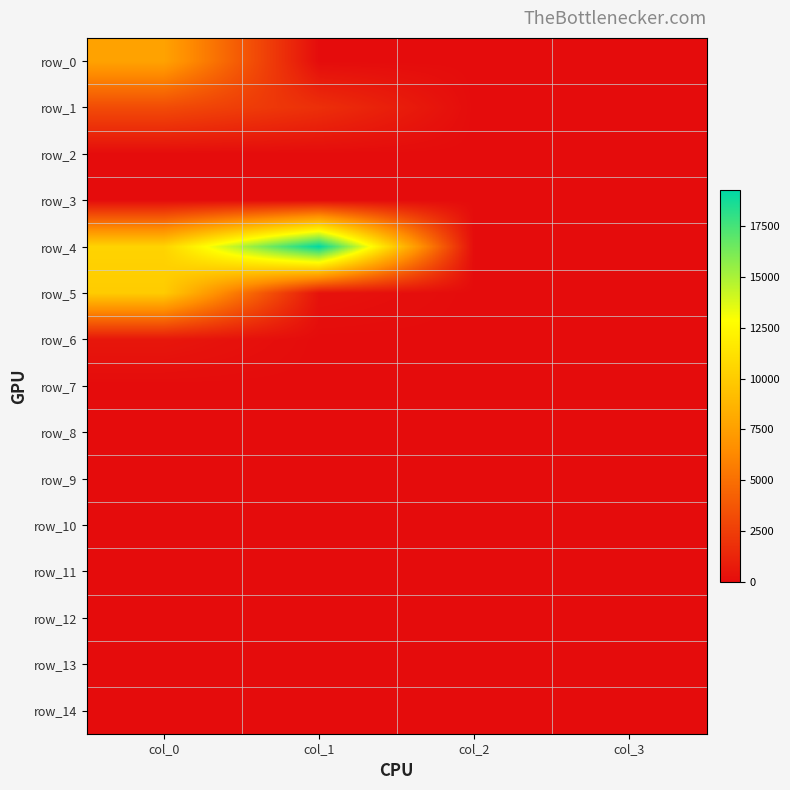

At col_1, list the series in order from smallest to largest.

row_0, row_2, row_3, row_6, row_7, row_8, row_9, row_10, row_11, row_12, row_13, row_14, row_5, row_1, row_4